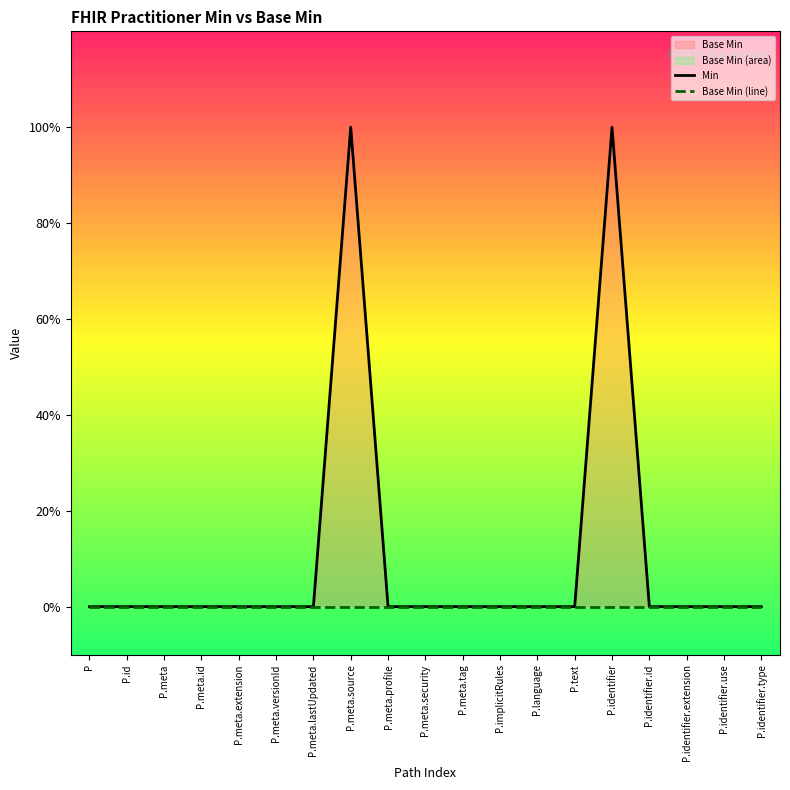

How many series are shown in this chart?

2